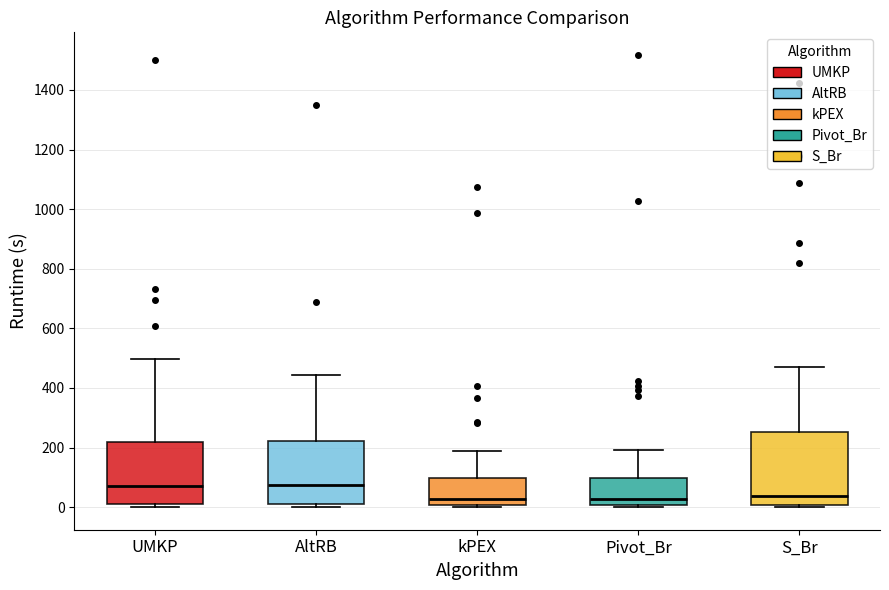

Reading left to right, transcribe this box plot: for each box, give where its median line is, the range the box spans, and where its two whiskers end, as read against the y-axis. The values are not printed on the chart, so give them approximately, as read against the axis.

UMKP: median 60, box 20 to 220, whiskers 0 to 500
AltRB: median 80, box 0 to 220, whiskers 0 (just below the box's lower edge) to 440
kPEX: median 20, box 0 to 100, whiskers 0 to 180
Pivot_Br: median 20, box 0 to 100, whiskers 0 to 200
S_Br: median 40, box 0 to 260, whiskers 0 (just below the box's lower edge) to 480